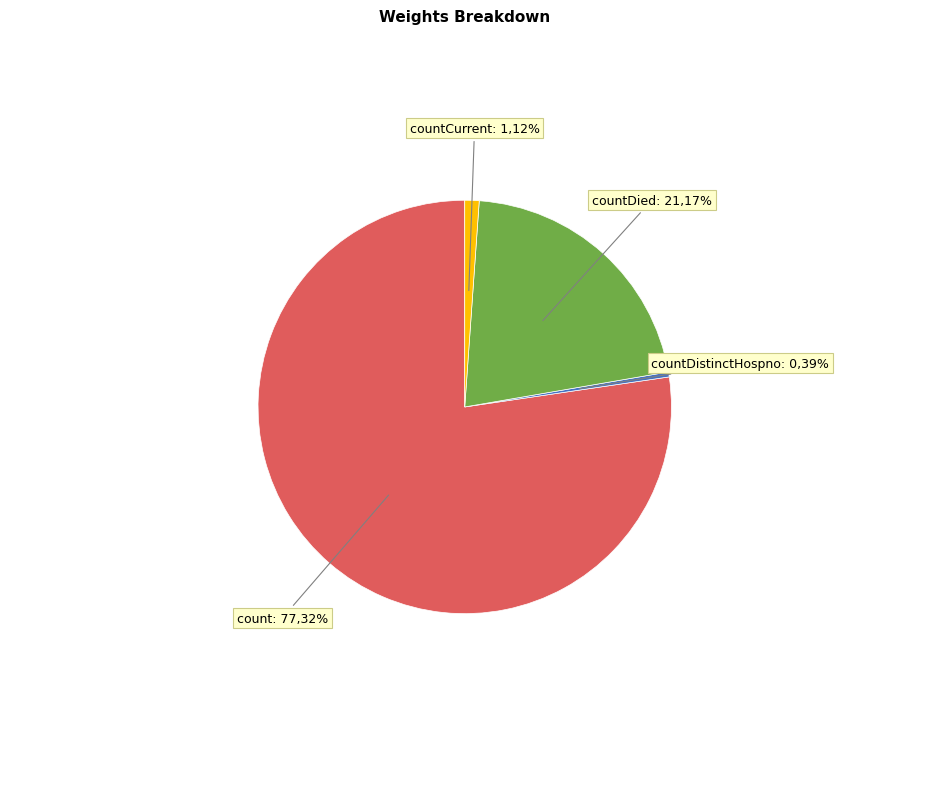

Approximately how many times larger is the value at count compared to countDied?

3.7